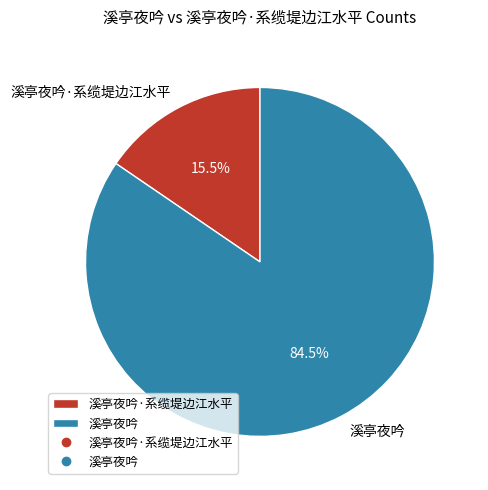

How much of the chart is everything except 溪亭夜吟·系缆堤边江水平?

84.5%